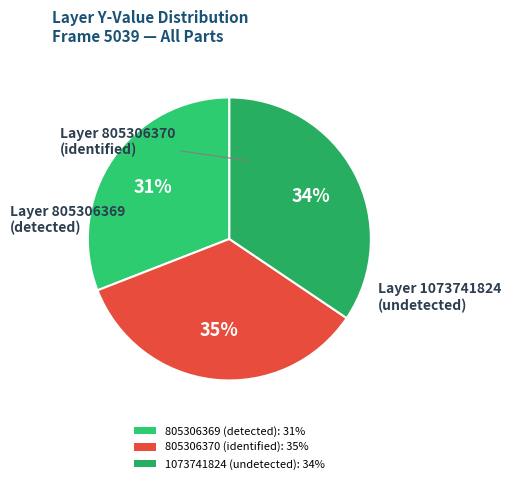

How many segments does this pie chart have?

3